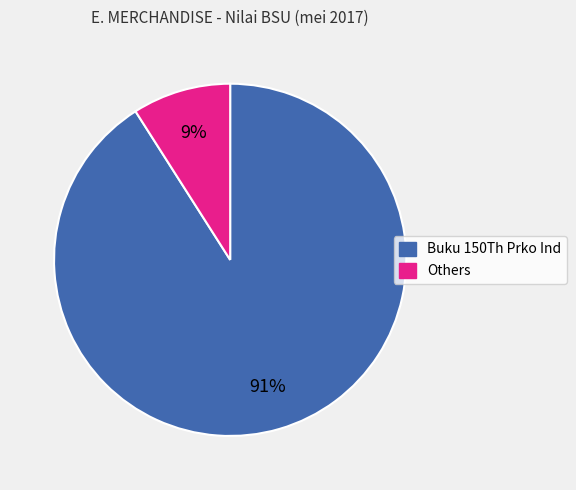

To the nearest percent, what is the difference between the largest and smallest slice percentages?

82%